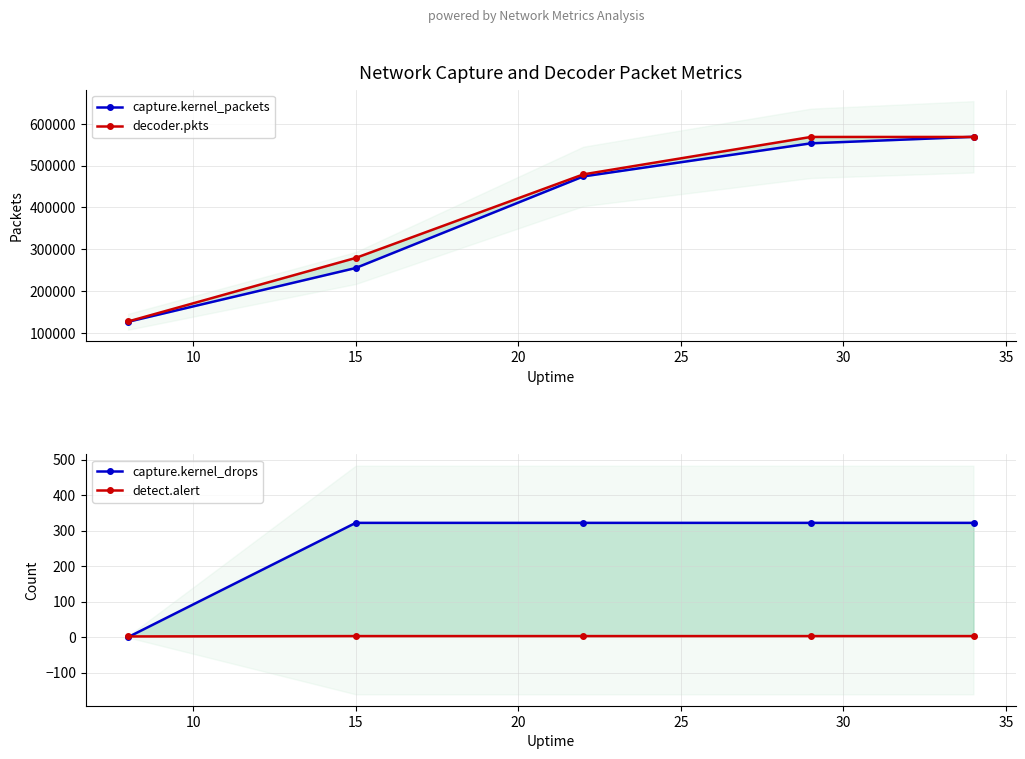

What is the minimum value for decoder.pkts?

127043